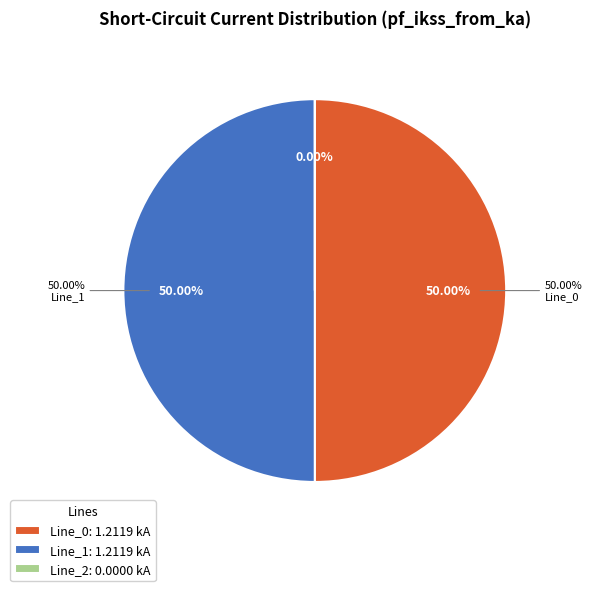

What percentage is the Line_0 slice, to the nearest percent?

50%